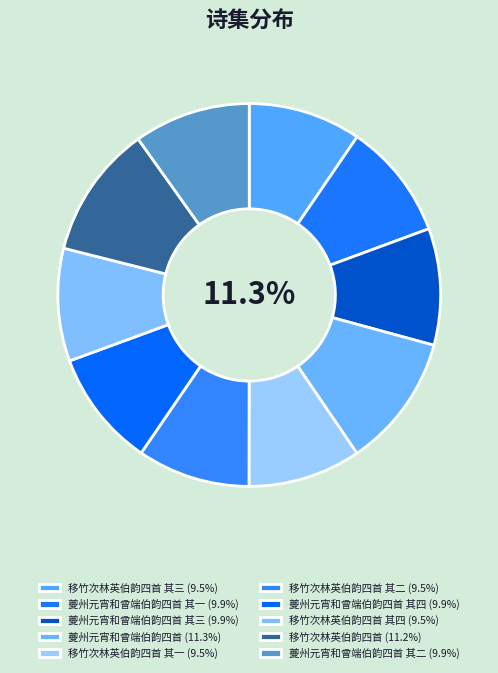

To the nearest percent, what is the average slice percentage?

10%